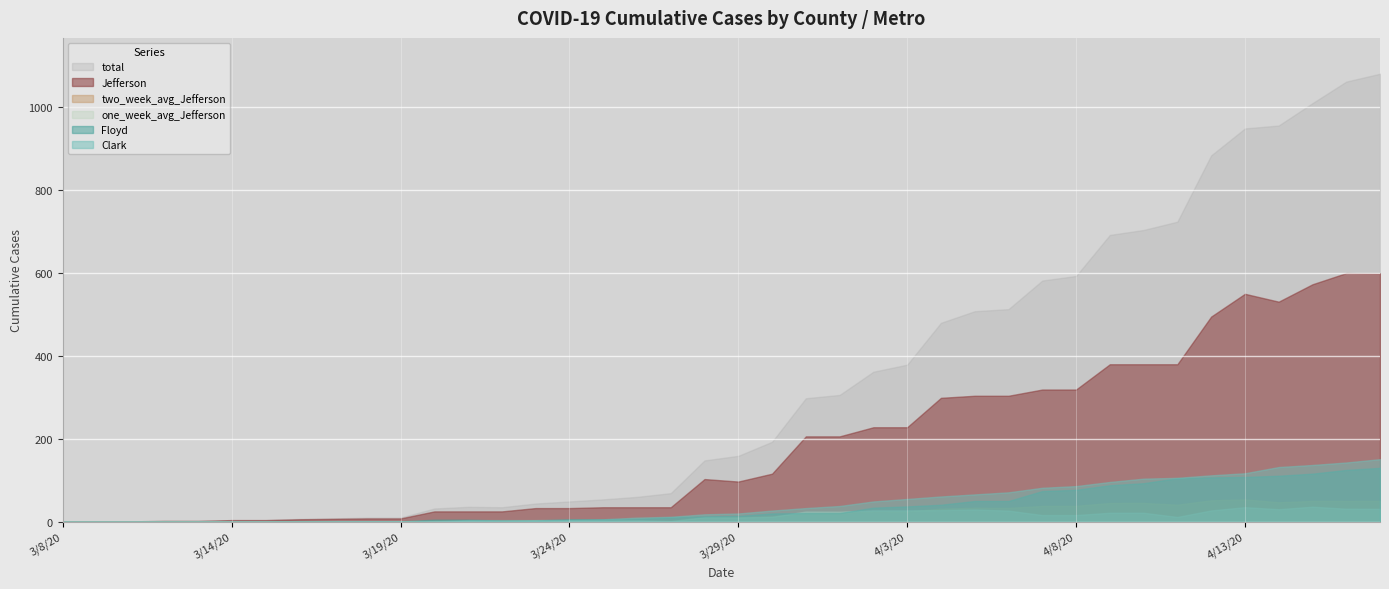

How many times do Clark and two_week_avg_Jefferson cross each other?

3